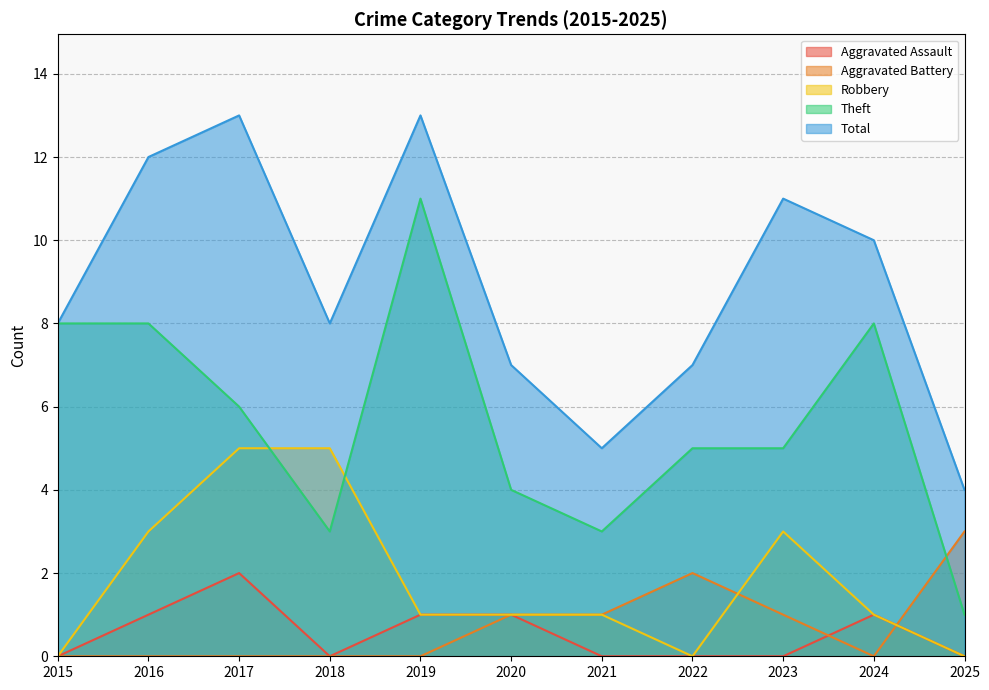

How many data points in Aggravated Assault are above 0?

5